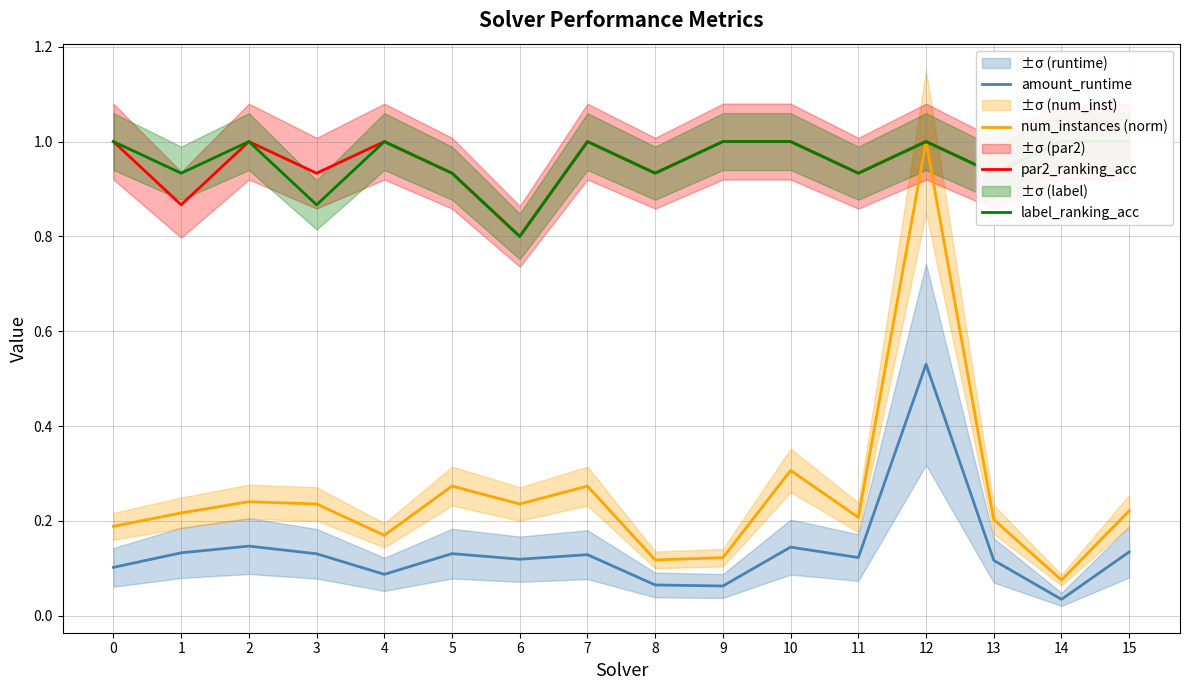

What are all the series names shown in the legend?

amount_runtime, num_instances (norm), par2_ranking_acc, label_ranking_acc